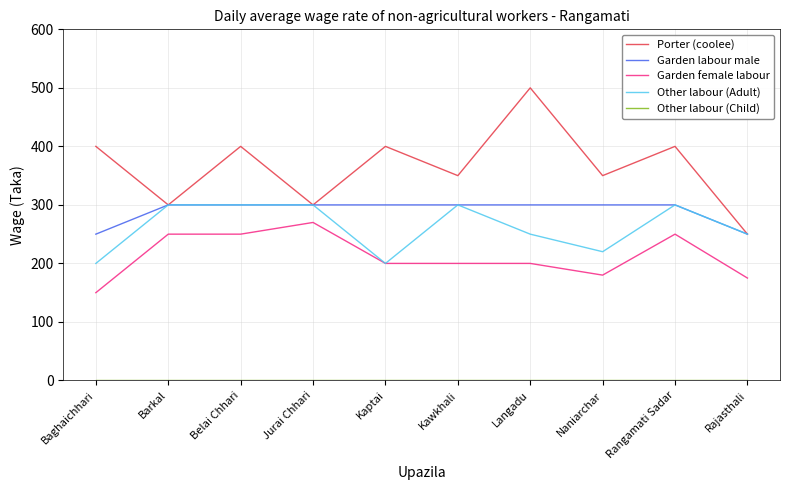

Between Kawkhali and Langadu, which series saw the biggest shift?

Porter (coolee)